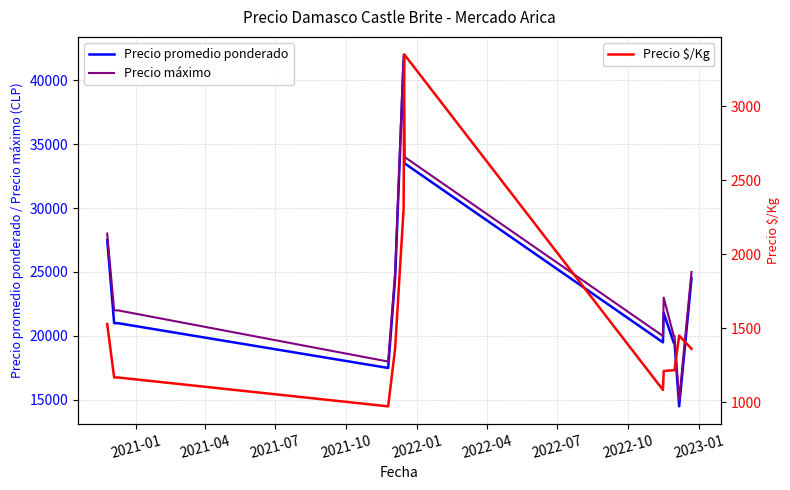

What is the highest value of the Precio máximo series?

42000